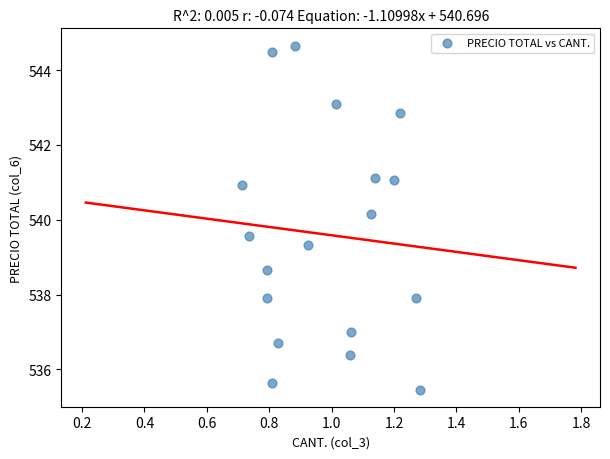

What is the range of X values (max minus min)?

0.6